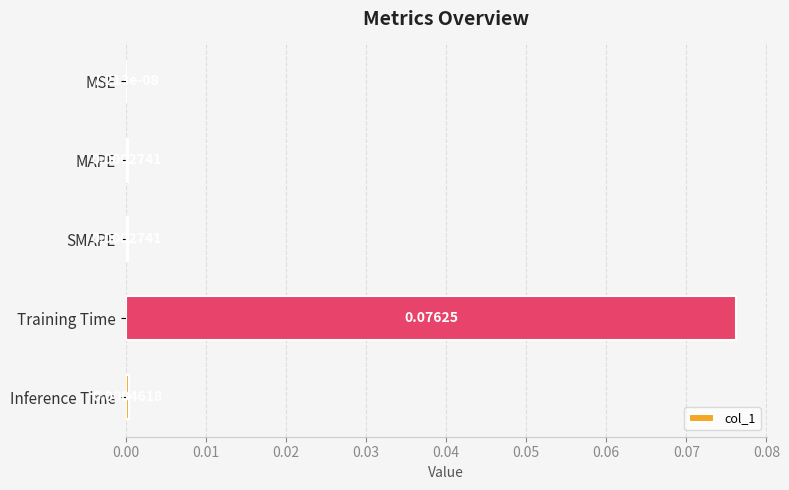

Which has a higher value, MAPE or MSE?

MAPE